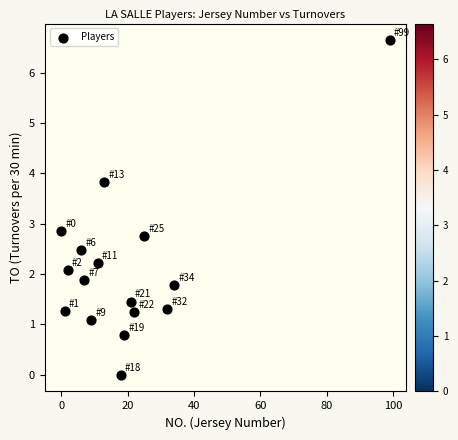

What is the range of X values (max minus min)?

99.0